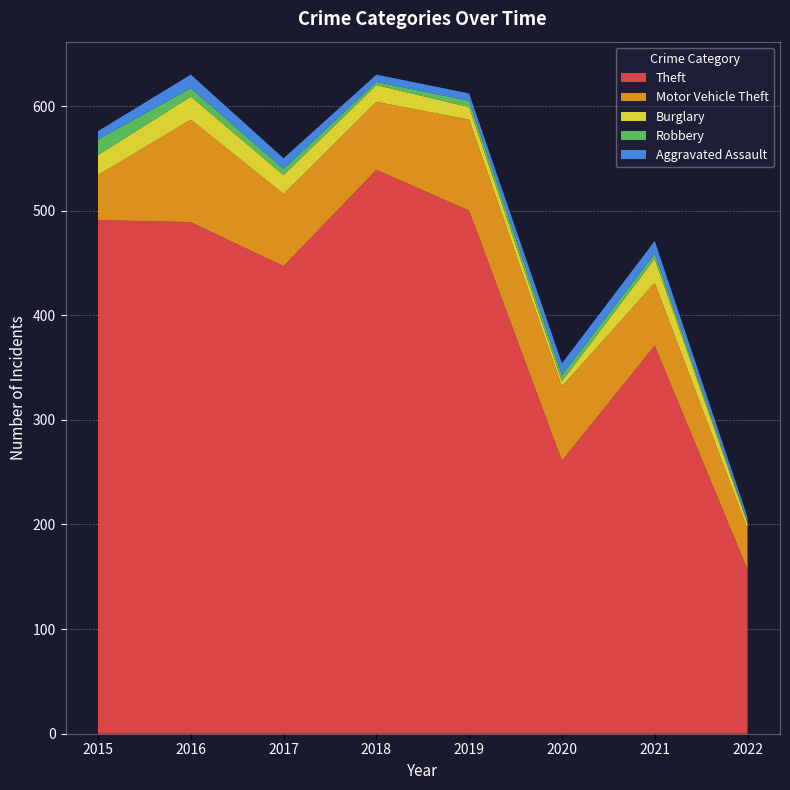

Reading left to right, list all the values displayed in this chart.

Theft: 2015=491	2016=489	2017=447	2018=539	2019=500	2020=261	2021=371	2022=157
Motor Vehicle Theft: 2015=43	2016=98	2017=69	2018=65	2019=87	2020=71	2021=60	2022=39
Burglary: 2015=19	2016=22	2017=18	2018=16	2019=12	2020=5	2021=23	2022=5
Robbery: 2015=15	2016=8	2017=6	2018=3	2019=6	2020=6	2021=5	2022=2
Aggravated Assault: 2015=8	2016=13	2017=10	2018=7	2019=7	2020=11	2021=12	2022=4